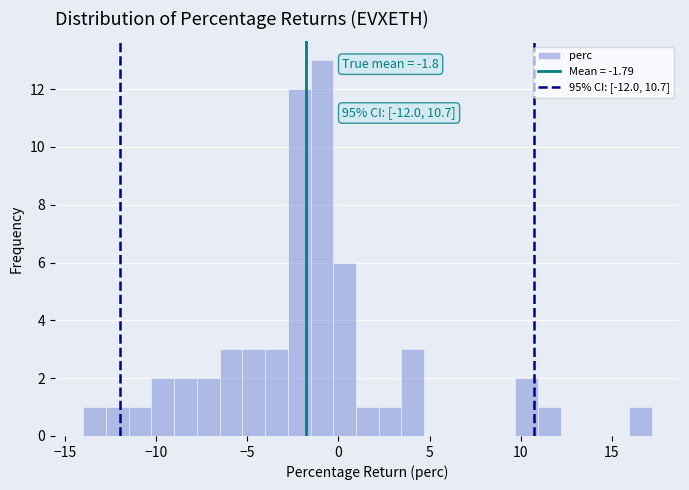

Around what value on the x-axis is the tallest bar? Give the approximate position of its centre, as read against the axis.

-1.0